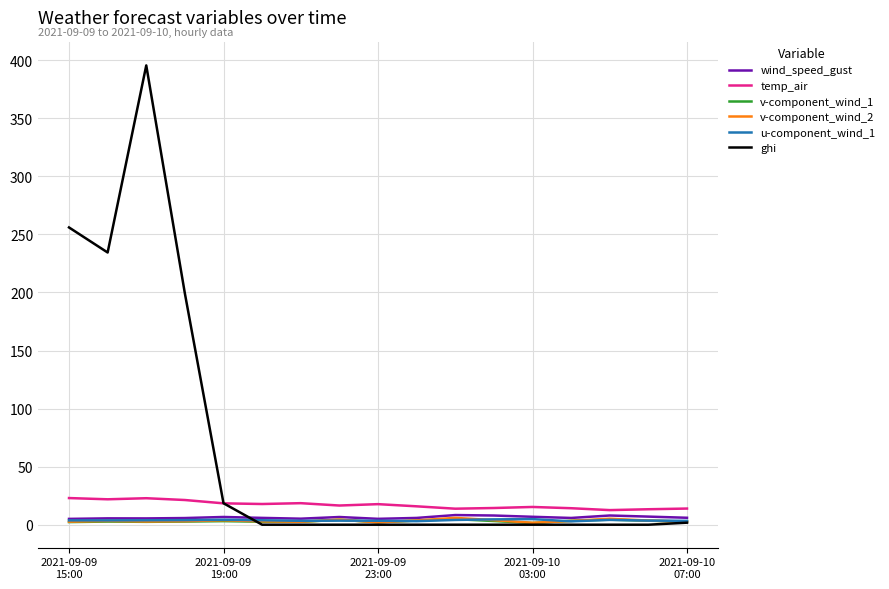

Which series has the widest spread of values?

ghi